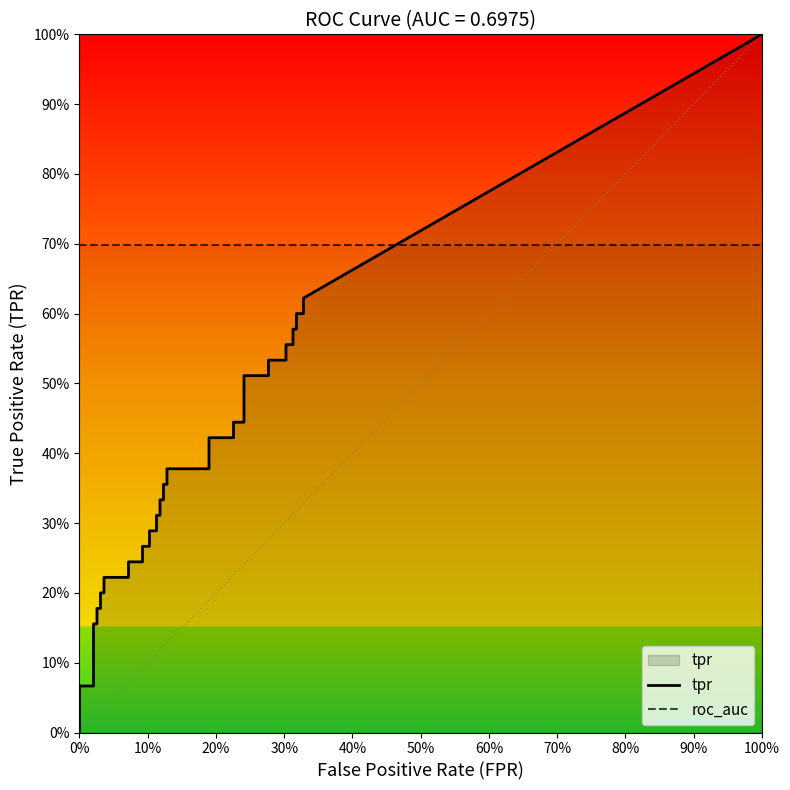

Which has a higher value, 13 or 20?

20